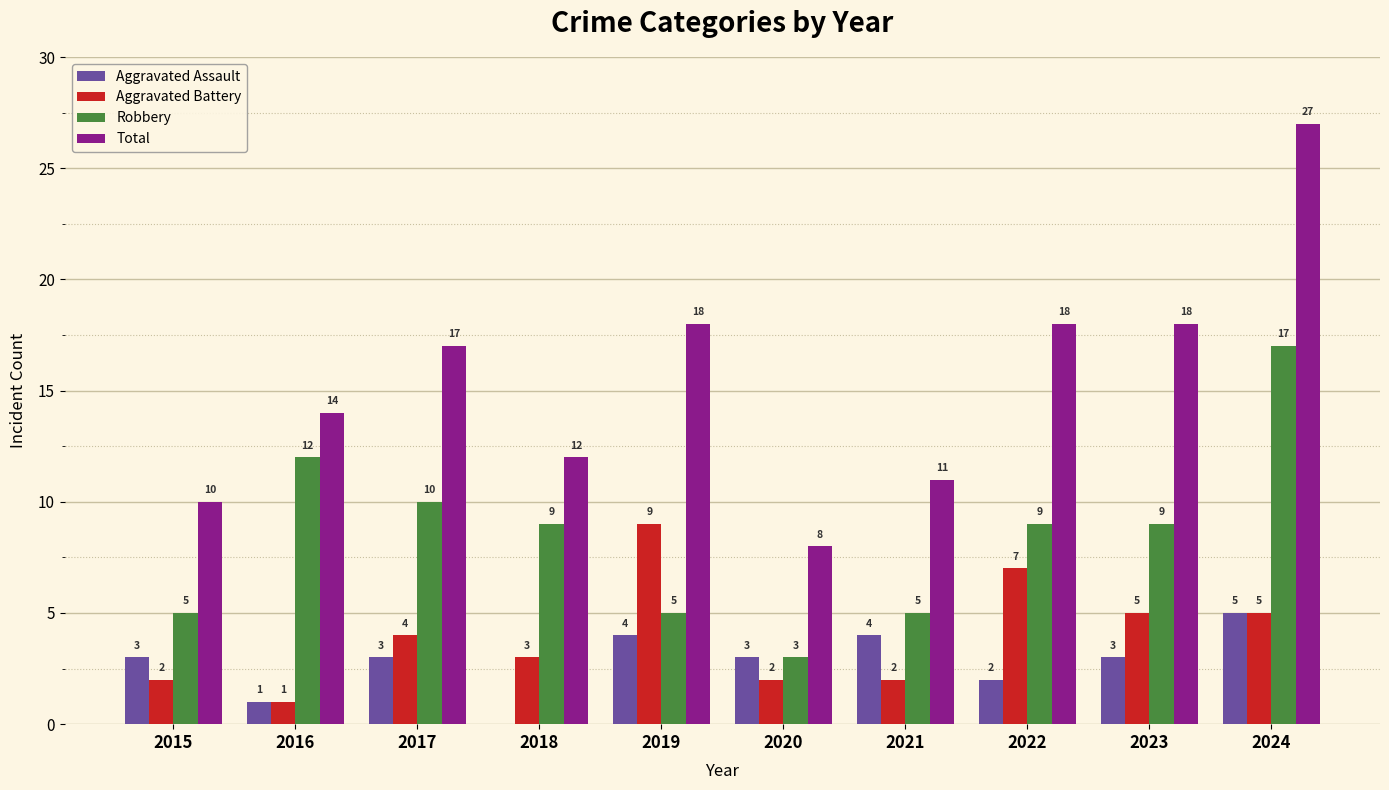

Reading left to right, extract all data points from this chart.

Aggravated Assault: 2015=3	2016=1	2017=3	2018=0	2019=4	2020=3	2021=4	2022=2	2023=3	2024=5
Aggravated Battery: 2015=2	2016=1	2017=4	2018=3	2019=9	2020=2	2021=2	2022=7	2023=5	2024=5
Robbery: 2015=5	2016=12	2017=10	2018=9	2019=5	2020=3	2021=5	2022=9	2023=9	2024=17
Total: 2015=10	2016=14	2017=17	2018=12	2019=18	2020=8	2021=11	2022=18	2023=18	2024=27